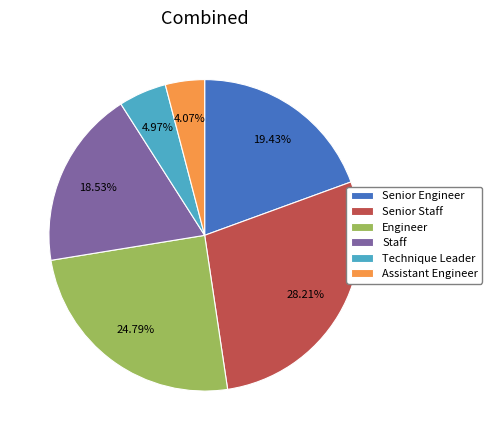

Which category has the smallest portion of the pie?

Assistant Engineer